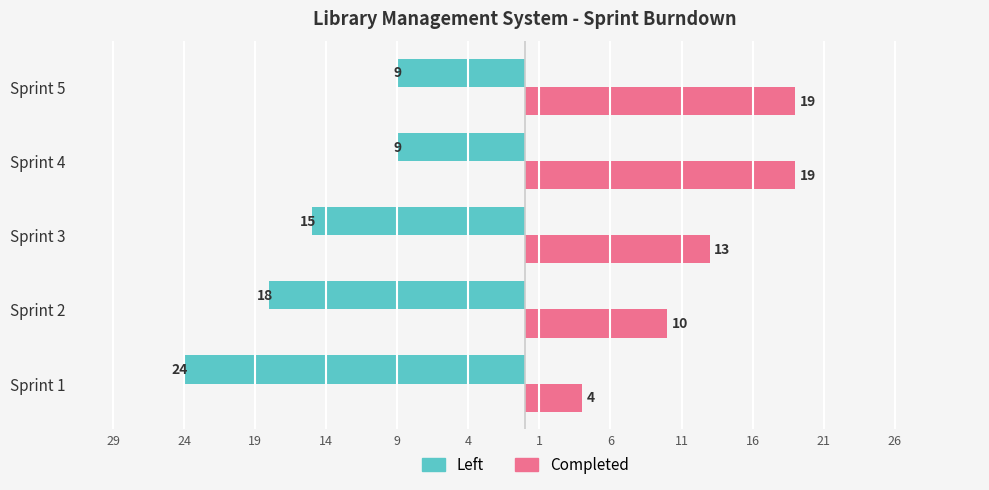

What are all the series names shown in the legend?

Left, Completed